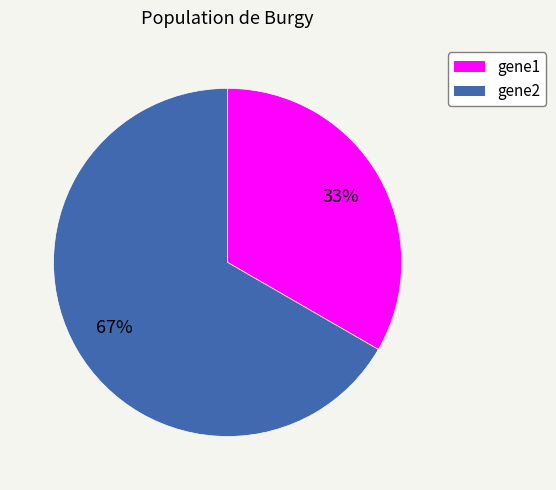

To the nearest percent, what portion does gene2 represent?

67%